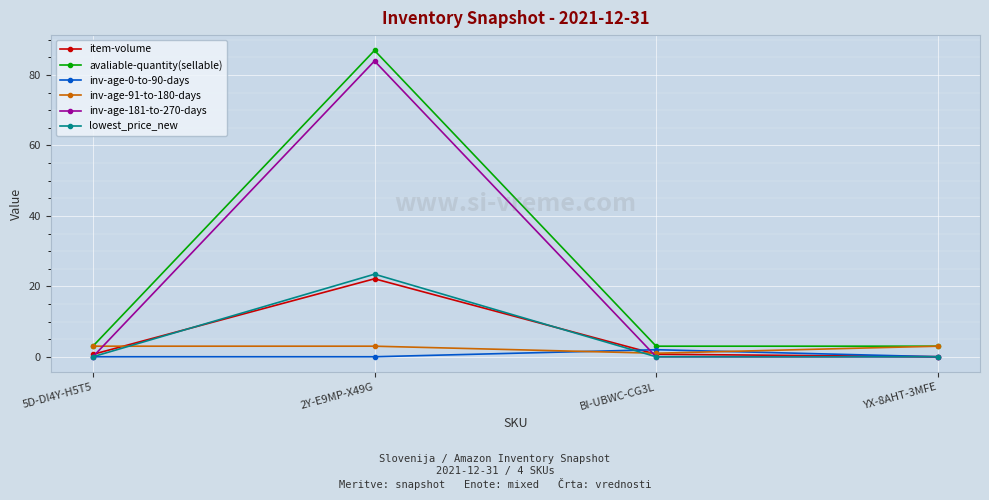

True or false: lowest_price_new has more than 1 interior local peaks.

False